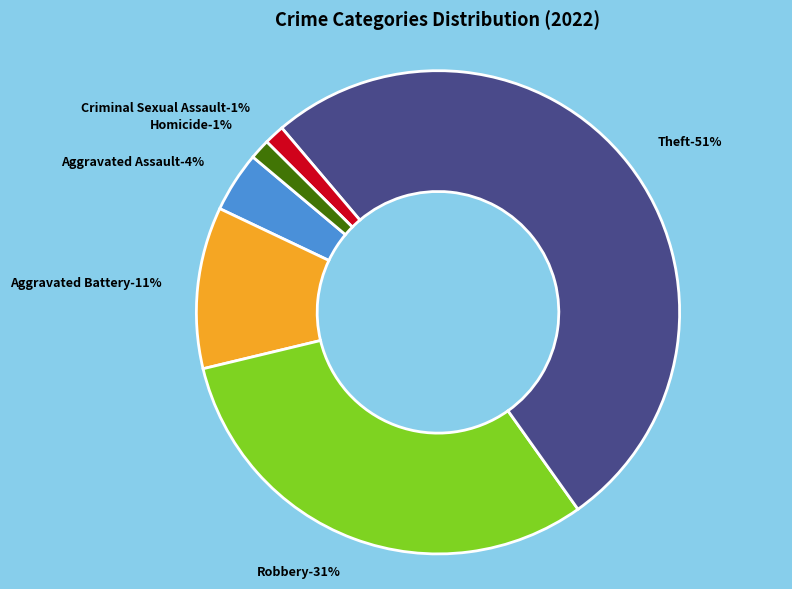

What is the smallest slice in the pie chart?

Criminal Sexual Assault